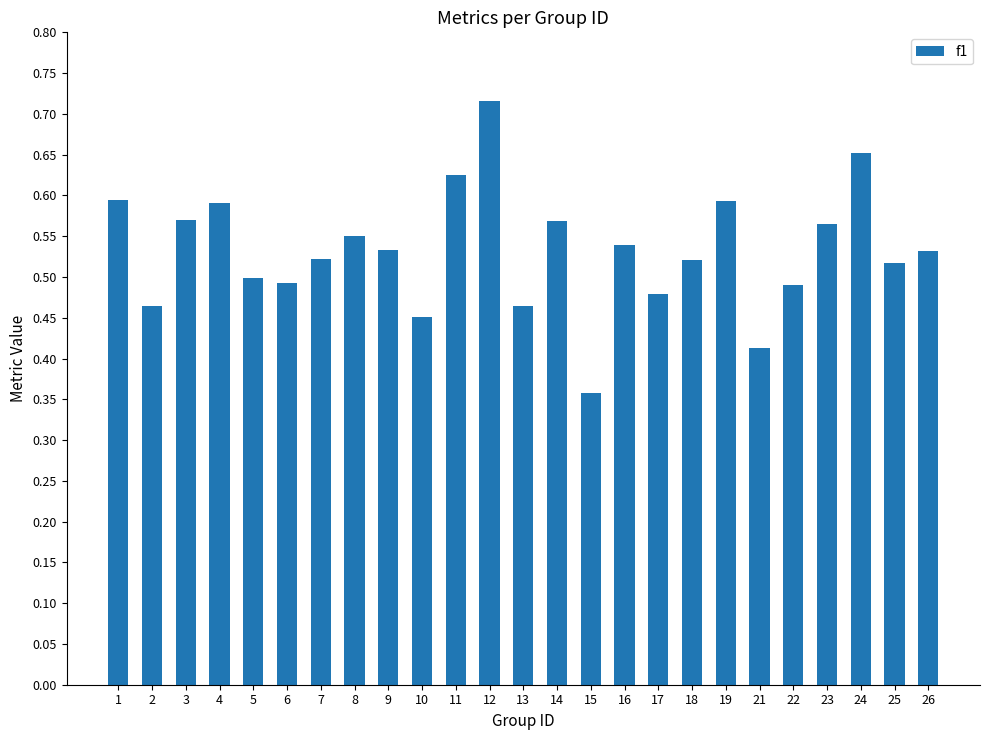

Which label corresponds to the smallest value in the chart?

15